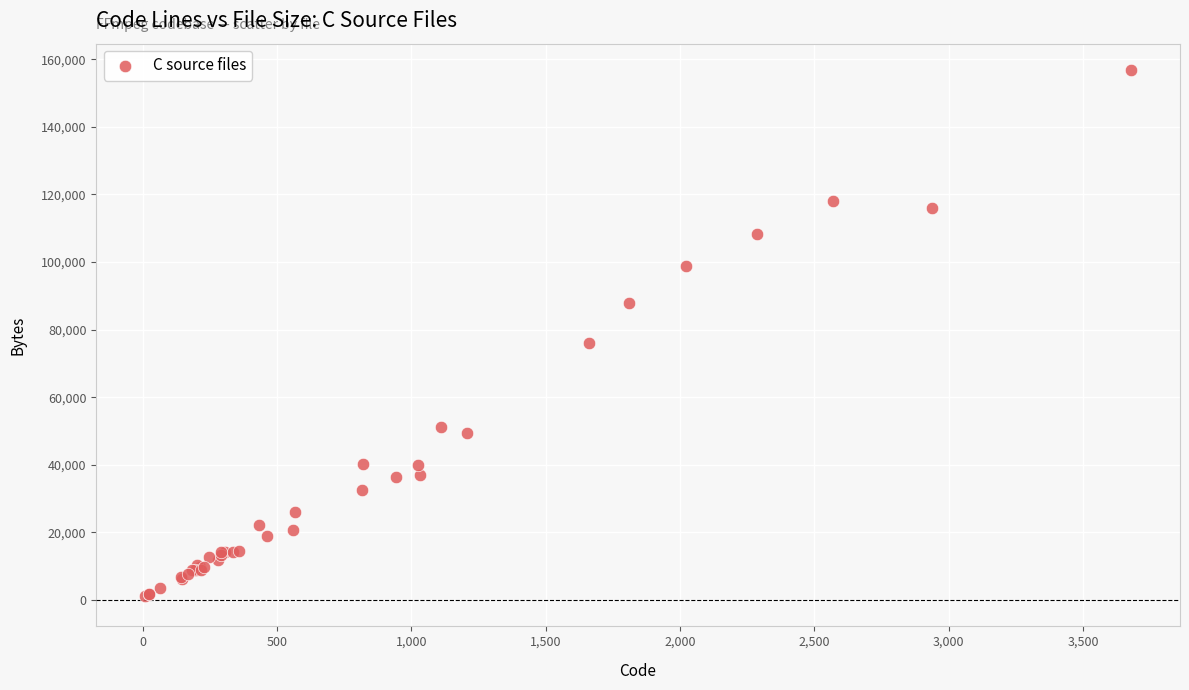

What Y value in the scatter plot is closest to 79003?

76178